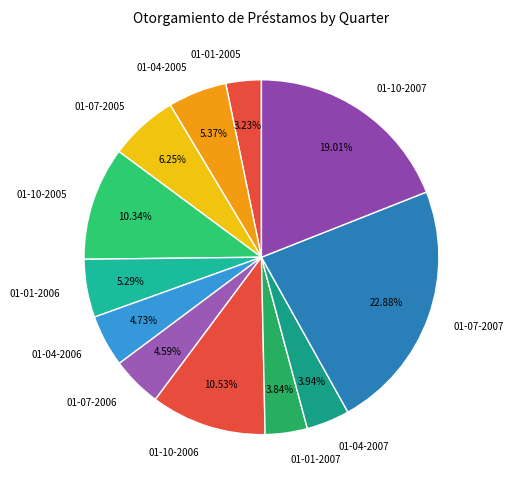

True or false: 01-04-2006 accounts for 5% of the total.

True